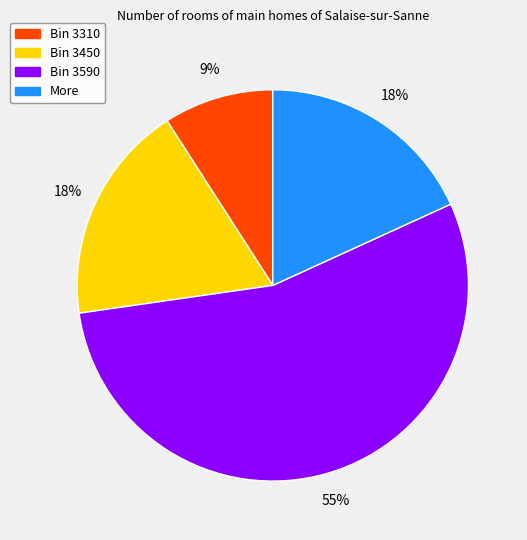

Is there any slice that represents more than half of the pie?

Yes